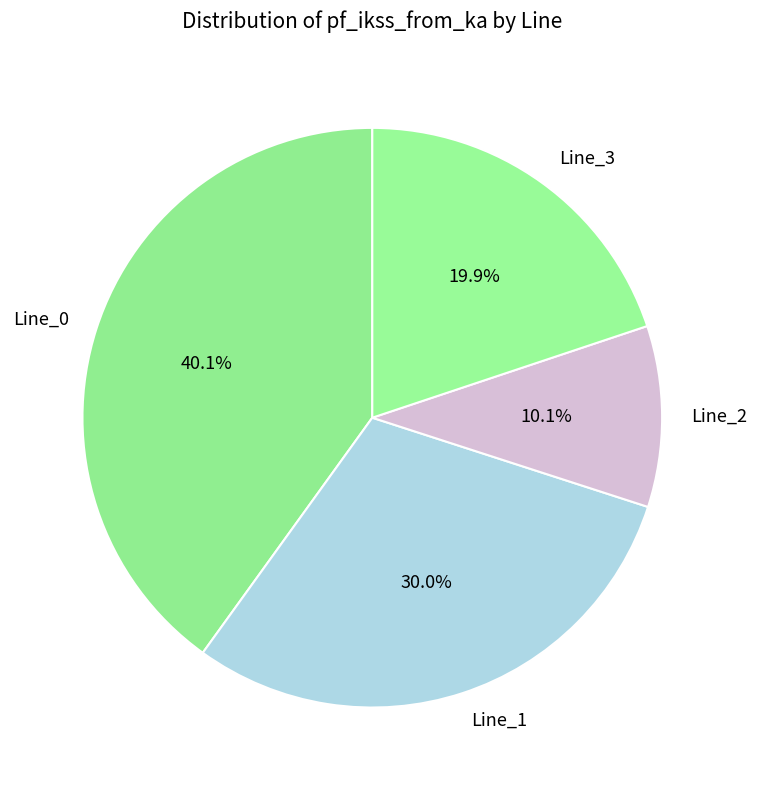

The Line_0 slice represents 40% of the pie. True or false?

True